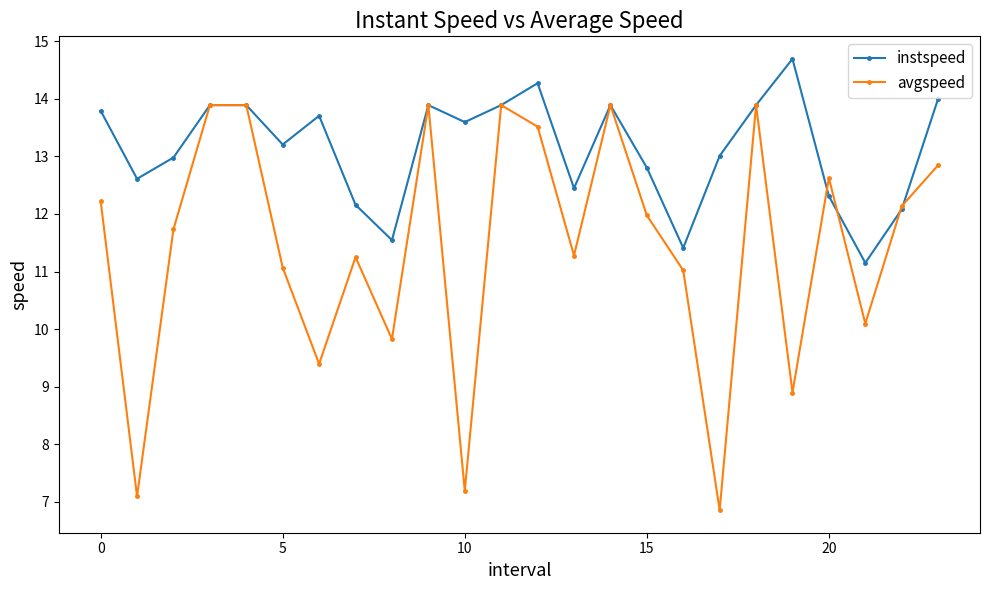

Count the number of data series in this chart.

2